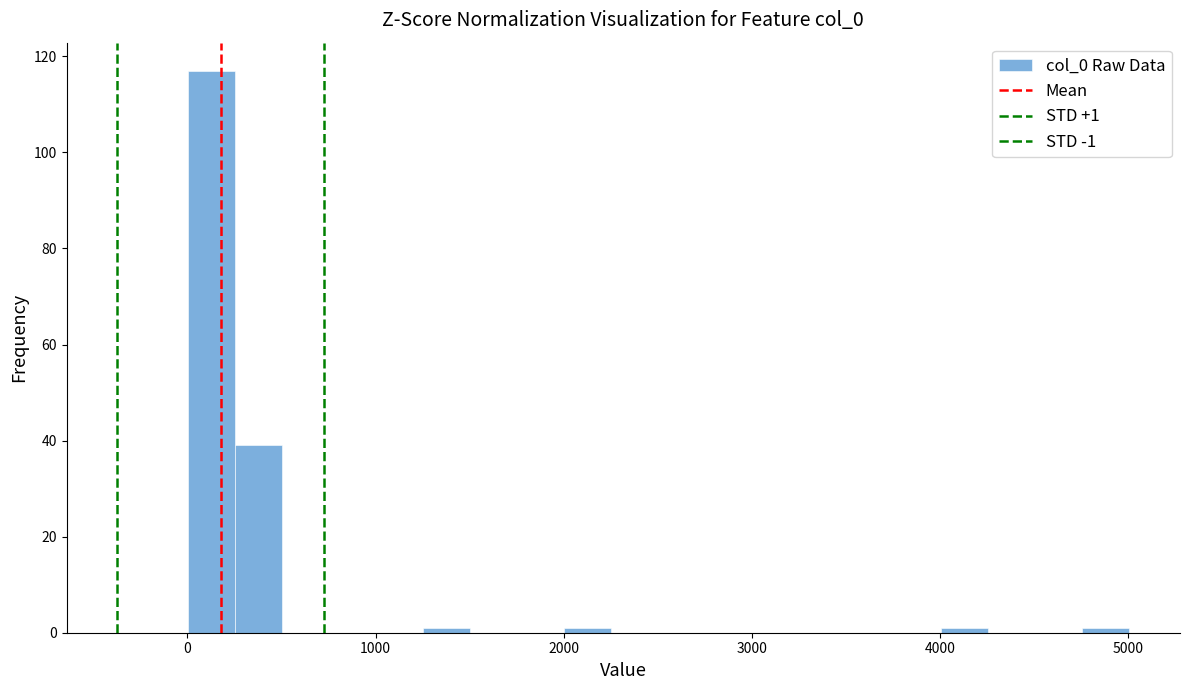

Read against the x-axis, roughly where is the centre of the tallest bar?

100